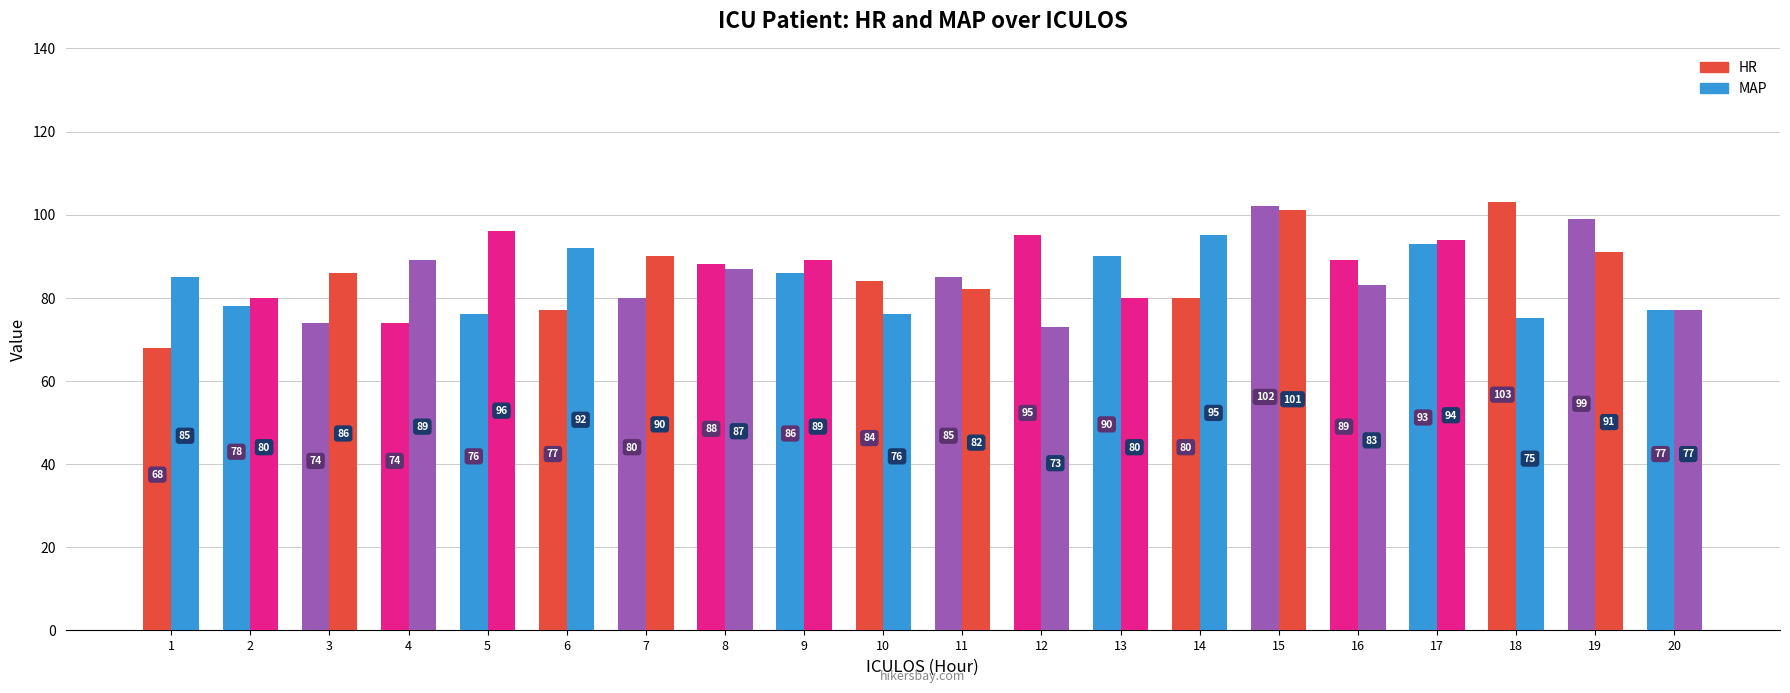

How many data points in HR are less than 85?

10